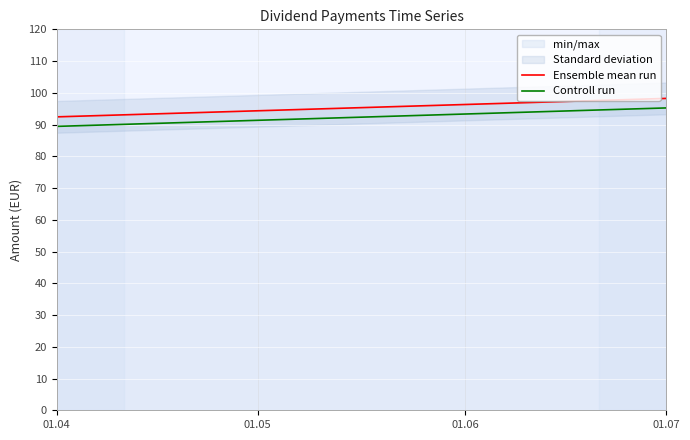

The value of Controll run at 01.04 is 89.4. True or false?

True